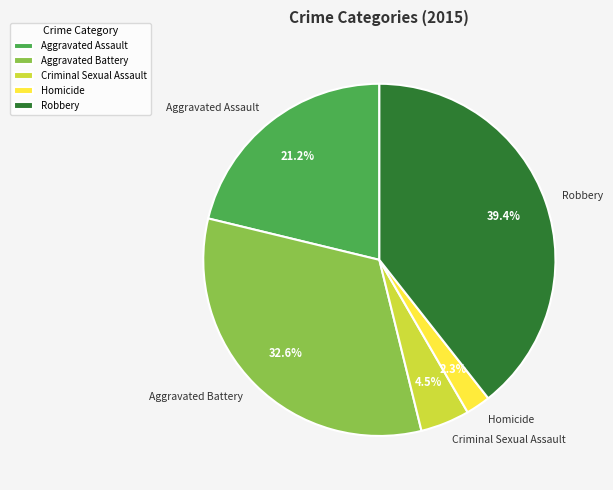

Combined, do Aggravated Battery and Homicide account for over 50%?

No